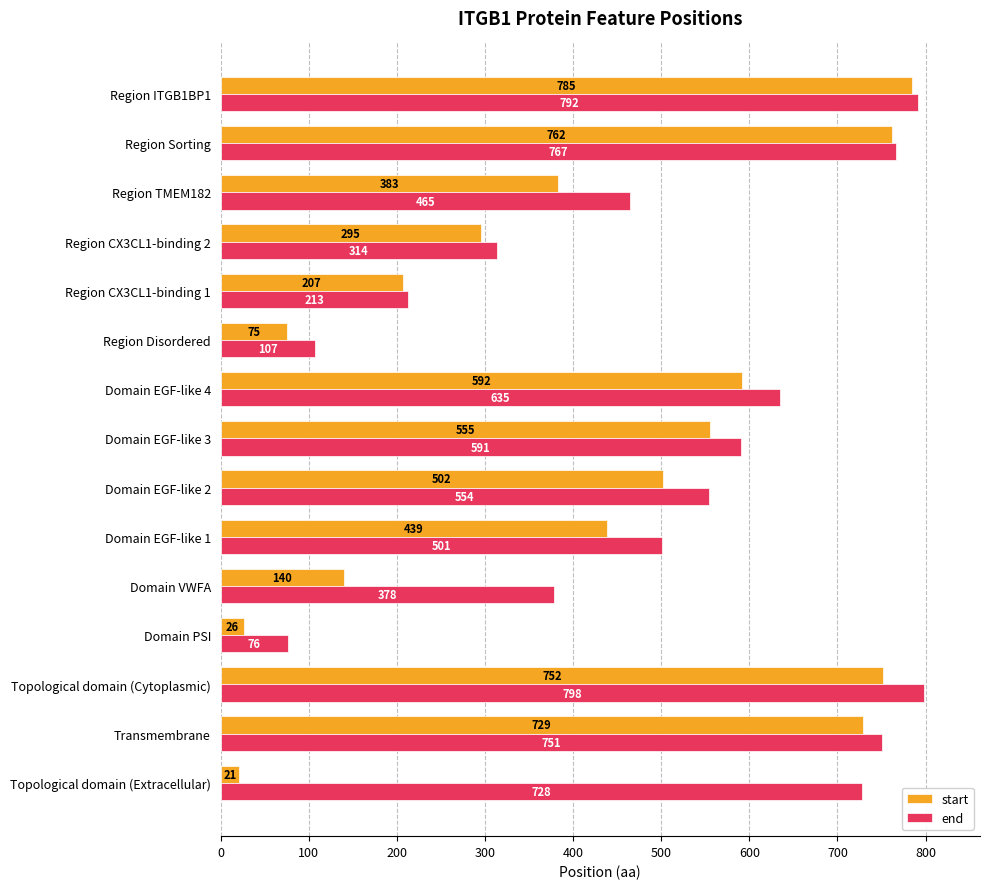

Where is end nearest to the value 437?

Region TMEM182